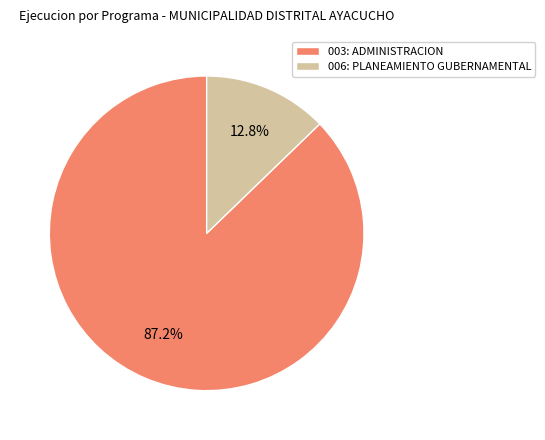

To the nearest percent, what is the average slice percentage?

50%